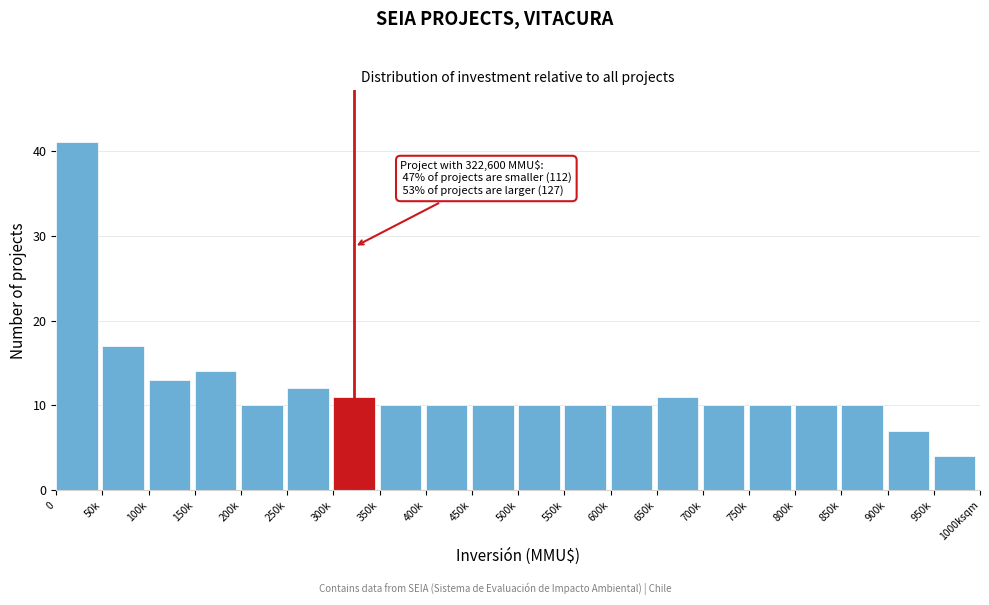

Reading right to left, what are all the values shown in this chart?

4	7	10	10	10	10	11	10	10	10	10	10	10	11	12	10	14	13	17	41